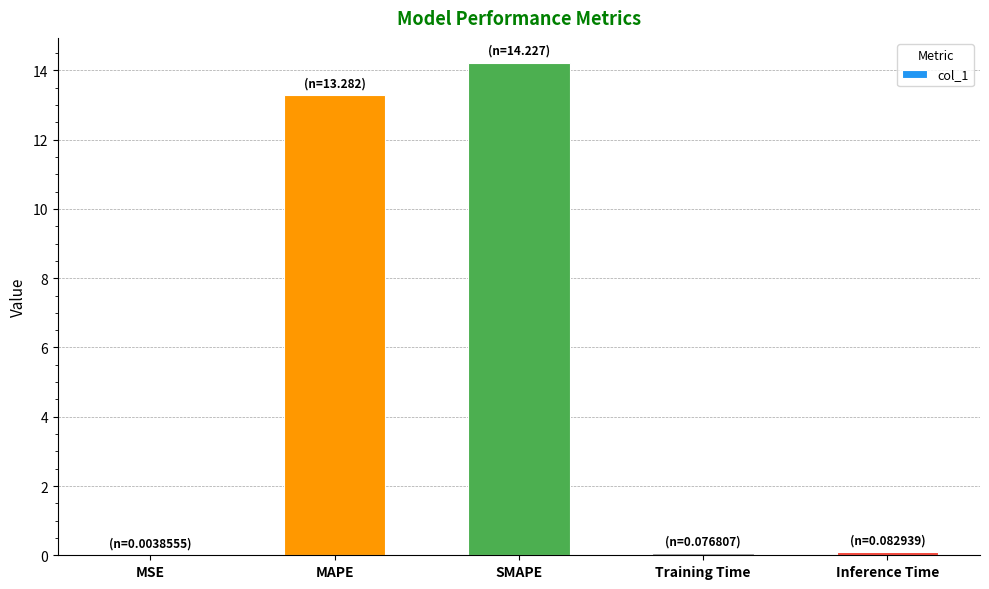

At which label is the value closest to 7?

MAPE